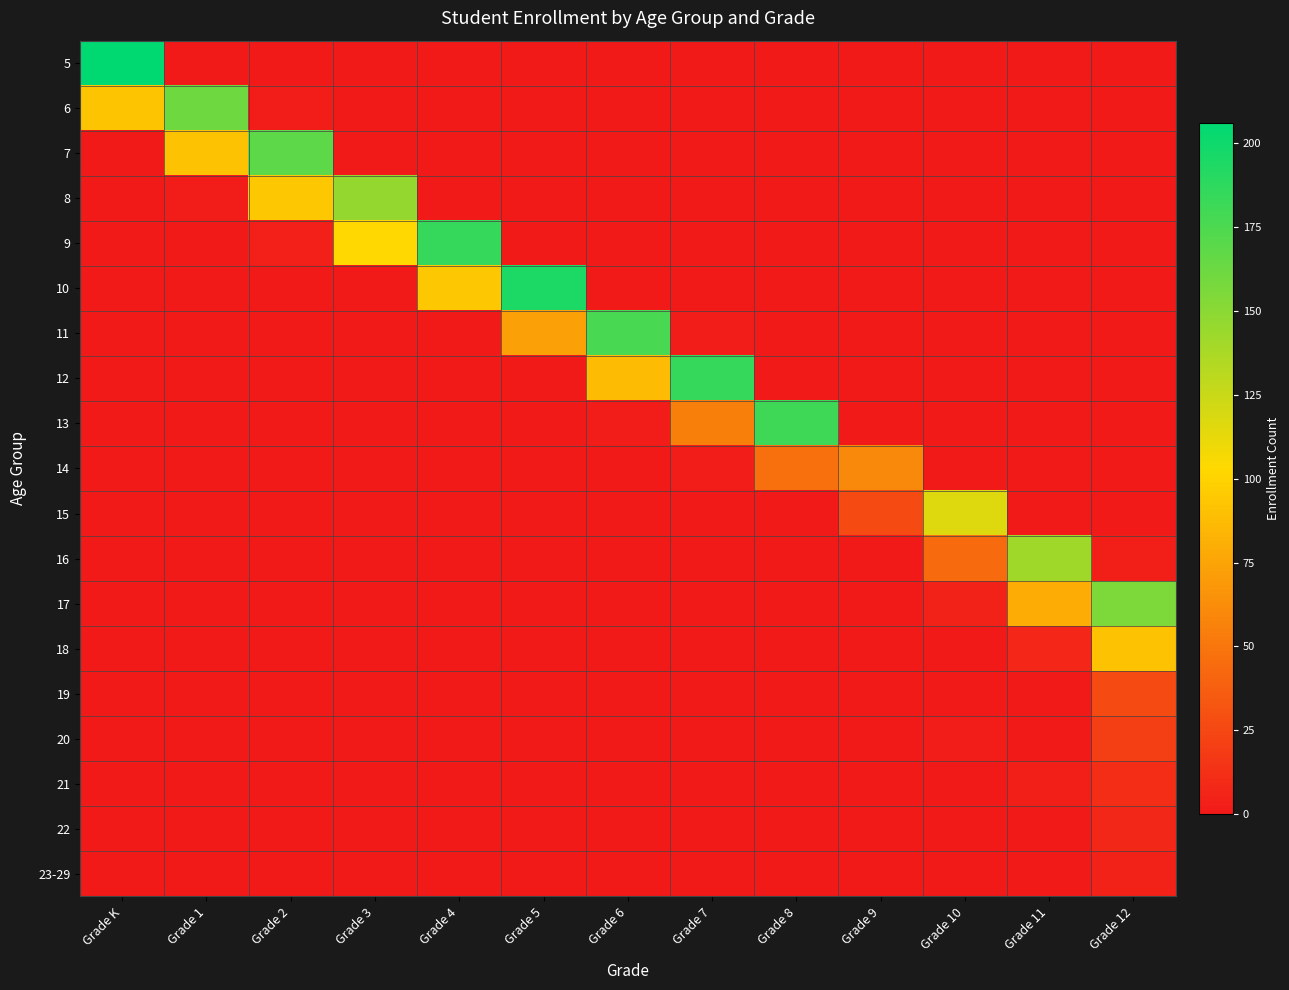

Reading left to right, transcribe all the data shown in this chart.

5: Grade K=206	Grade 1=0	Grade 2=0	Grade 3=0	Grade 4=1	Grade 5=0	Grade 6=0	Grade 7=0	Grade 8=0	Grade 9=0	Grade 10=0	Grade 11=0	Grade 12=0
6: Grade K=92	Grade 1=161	Grade 2=2	Grade 3=0	Grade 4=0	Grade 5=0	Grade 6=0	Grade 7=0	Grade 8=0	Grade 9=0	Grade 10=0	Grade 11=1	Grade 12=0
7: Grade K=1	Grade 1=91	Grade 2=168	Grade 3=0	Grade 4=0	Grade 5=0	Grade 6=0	Grade 7=0	Grade 8=0	Grade 9=0	Grade 10=0	Grade 11=0	Grade 12=0
8: Grade K=0	Grade 1=2	Grade 2=94	Grade 3=146	Grade 4=0	Grade 5=0	Grade 6=0	Grade 7=0	Grade 8=0	Grade 9=0	Grade 10=0	Grade 11=0	Grade 12=0
9: Grade K=0	Grade 1=0	Grade 2=4	Grade 3=103	Grade 4=184	Grade 5=0	Grade 6=0	Grade 7=0	Grade 8=0	Grade 9=0	Grade 10=0	Grade 11=0	Grade 12=0
10: Grade K=0	Grade 1=0	Grade 2=0	Grade 3=1	Grade 4=94	Grade 5=194	Grade 6=1	Grade 7=0	Grade 8=0	Grade 9=0	Grade 10=0	Grade 11=0	Grade 12=0
11: Grade K=0	Grade 1=0	Grade 2=0	Grade 3=0	Grade 4=1	Grade 5=73	Grade 6=176	Grade 7=2	Grade 8=0	Grade 9=0	Grade 10=0	Grade 11=0	Grade 12=0
12: Grade K=0	Grade 1=0	Grade 2=0	Grade 3=0	Grade 4=0	Grade 5=0	Grade 6=87	Grade 7=184	Grade 8=0	Grade 9=0	Grade 10=0	Grade 11=0	Grade 12=0
13: Grade K=0	Grade 1=0	Grade 2=0	Grade 3=0	Grade 4=0	Grade 5=0	Grade 6=2	Grade 7=55	Grade 8=180	Grade 9=1	Grade 10=0	Grade 11=1	Grade 12=0
14: Grade K=0	Grade 1=0	Grade 2=0	Grade 3=0	Grade 4=0	Grade 5=1	Grade 6=0	Grade 7=2	Grade 8=47	Grade 9=60	Grade 10=1	Grade 11=0	Grade 12=0
15: Grade K=0	Grade 1=0	Grade 2=0	Grade 3=0	Grade 4=0	Grade 5=0	Grade 6=0	Grade 7=0	Grade 8=0	Grade 9=27	Grade 10=116	Grade 11=0	Grade 12=0
16: Grade K=0	Grade 1=0	Grade 2=0	Grade 3=0	Grade 4=0	Grade 5=0	Grade 6=0	Grade 7=0	Grade 8=0	Grade 9=0	Grade 10=44	Grade 11=141	Grade 12=3
17: Grade K=0	Grade 1=0	Grade 2=0	Grade 3=0	Grade 4=0	Grade 5=0	Grade 6=0	Grade 7=0	Grade 8=0	Grade 9=0	Grade 10=5	Grade 11=79	Grade 12=155
18: Grade K=0	Grade 1=0	Grade 2=0	Grade 3=0	Grade 4=0	Grade 5=0	Grade 6=0	Grade 7=0	Grade 8=0	Grade 9=0	Grade 10=0	Grade 11=7	Grade 12=91
19: Grade K=0	Grade 1=0	Grade 2=0	Grade 3=0	Grade 4=0	Grade 5=0	Grade 6=0	Grade 7=0	Grade 8=0	Grade 9=1	Grade 10=0	Grade 11=1	Grade 12=27
20: Grade K=0	Grade 1=0	Grade 2=0	Grade 3=0	Grade 4=0	Grade 5=0	Grade 6=0	Grade 7=0	Grade 8=0	Grade 9=0	Grade 10=2	Grade 11=1	Grade 12=20
21: Grade K=0	Grade 1=0	Grade 2=0	Grade 3=0	Grade 4=0	Grade 5=0	Grade 6=0	Grade 7=0	Grade 8=0	Grade 9=0	Grade 10=0	Grade 11=3	Grade 12=11
22: Grade K=0	Grade 1=0	Grade 2=0	Grade 3=0	Grade 4=0	Grade 5=0	Grade 6=0	Grade 7=0	Grade 8=0	Grade 9=0	Grade 10=1	Grade 11=1	Grade 12=8
23-29: Grade K=0	Grade 1=0	Grade 2=0	Grade 3=0	Grade 4=0	Grade 5=0	Grade 6=0	Grade 7=0	Grade 8=0	Grade 9=0	Grade 10=0	Grade 11=1	Grade 12=5